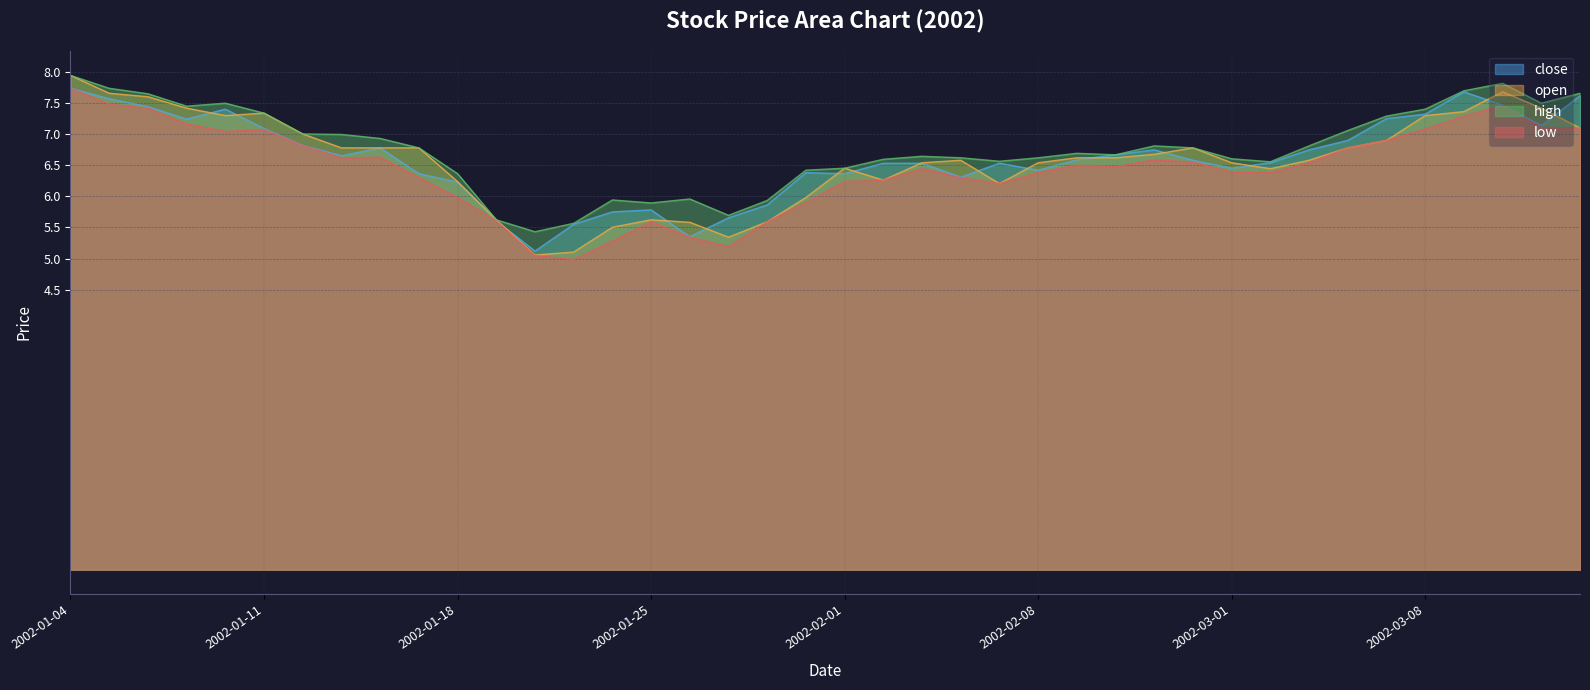

How many lines are shown in the chart?

4